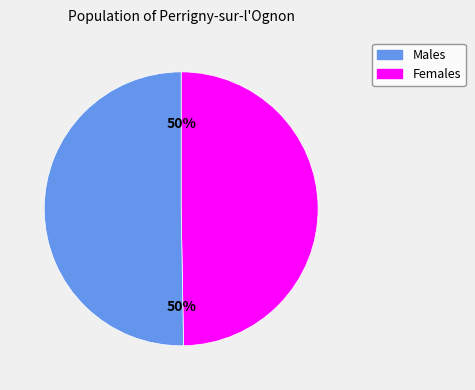

Count the number of slices in the pie.

2